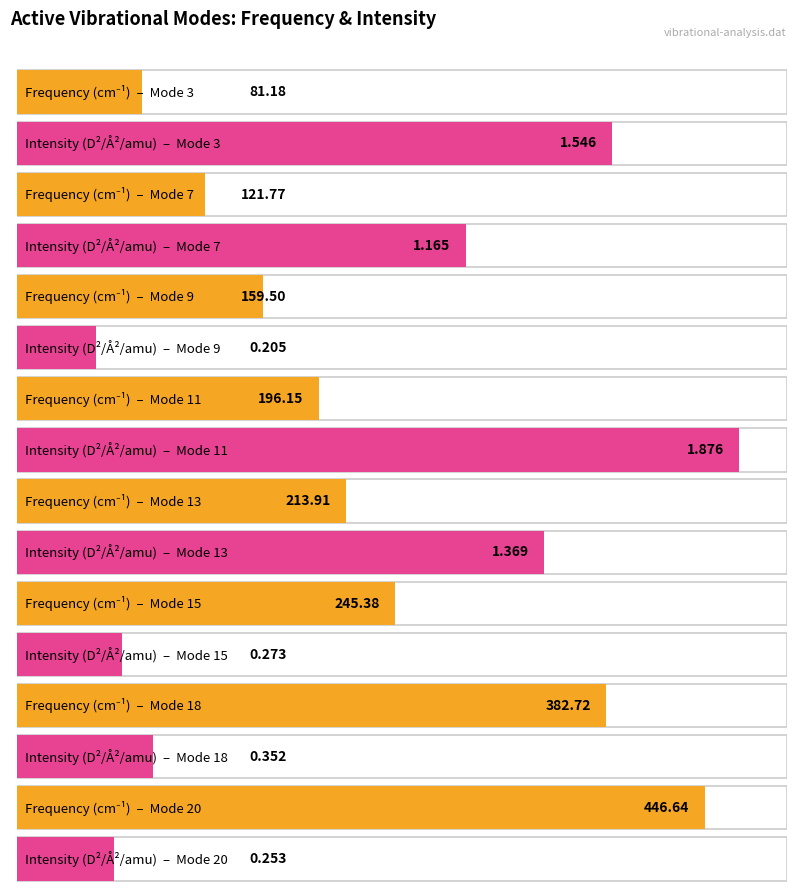

Which category has the highest value in the Frequency(cm-1) series?

Mode 20